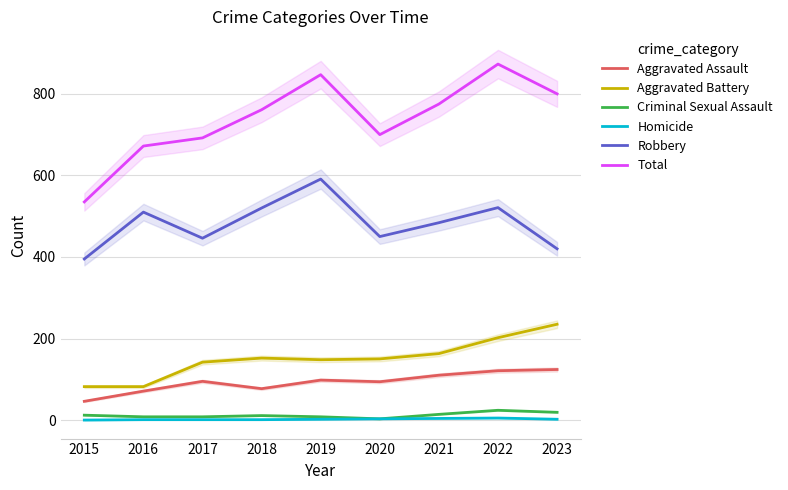

List the series in order of their peak value, lowest first.

Homicide, Criminal Sexual Assault, Aggravated Assault, Aggravated Battery, Robbery, Total